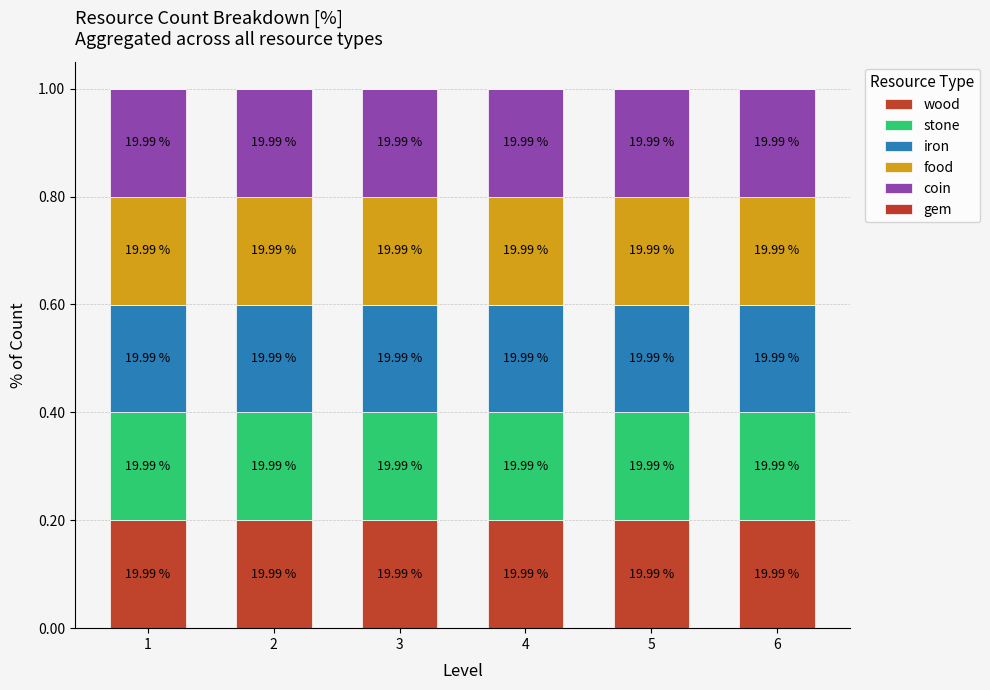

Where is food nearest to the value 0?

2